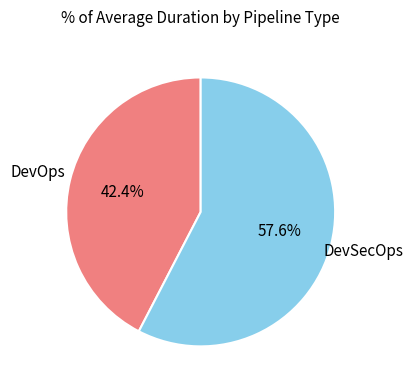

Count the number of slices in the pie.

2